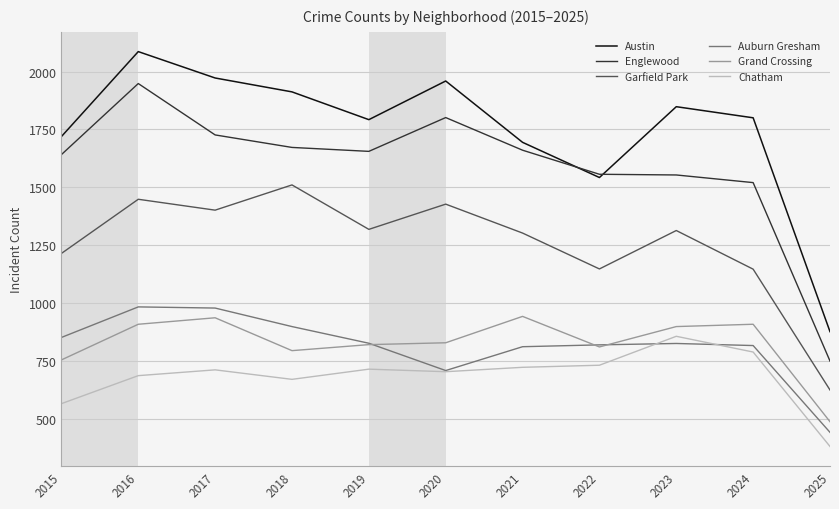

Which category has the lowest value across all series?

2025